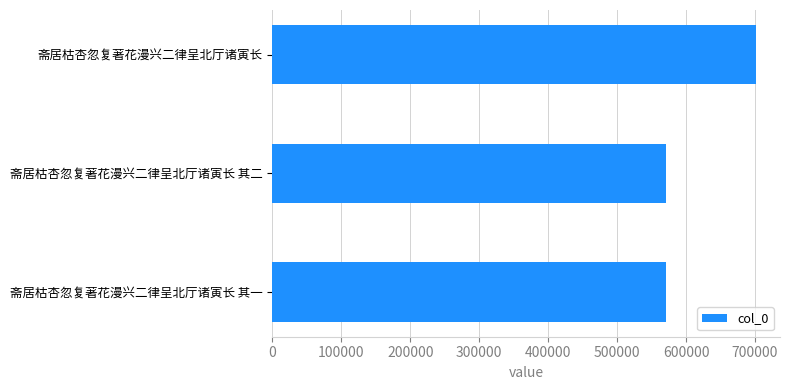

How many values are below 571234?

1